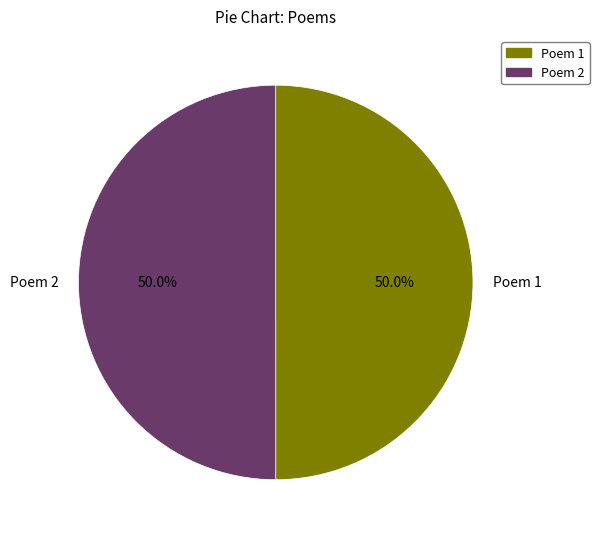

What portion of the pie excludes Poem 1?

50.0%